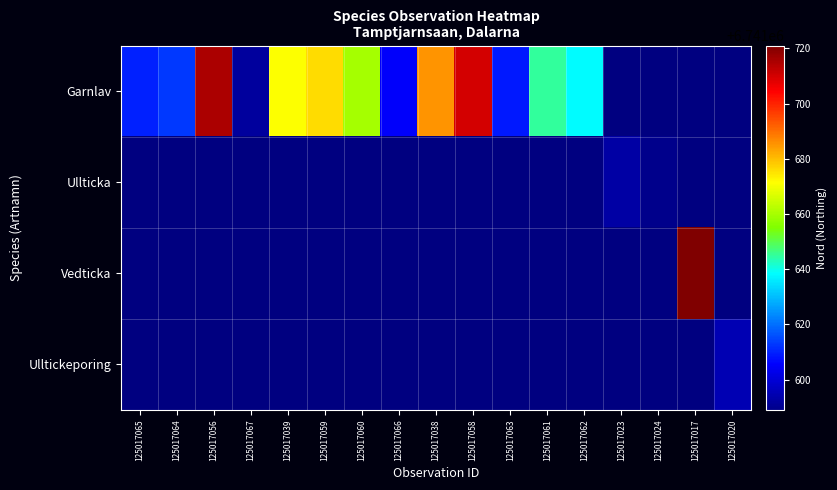

At 125017063, list the series in order from largest to smallest.

Garnlav, Ullticka, Vedticka, Ulltickeporing